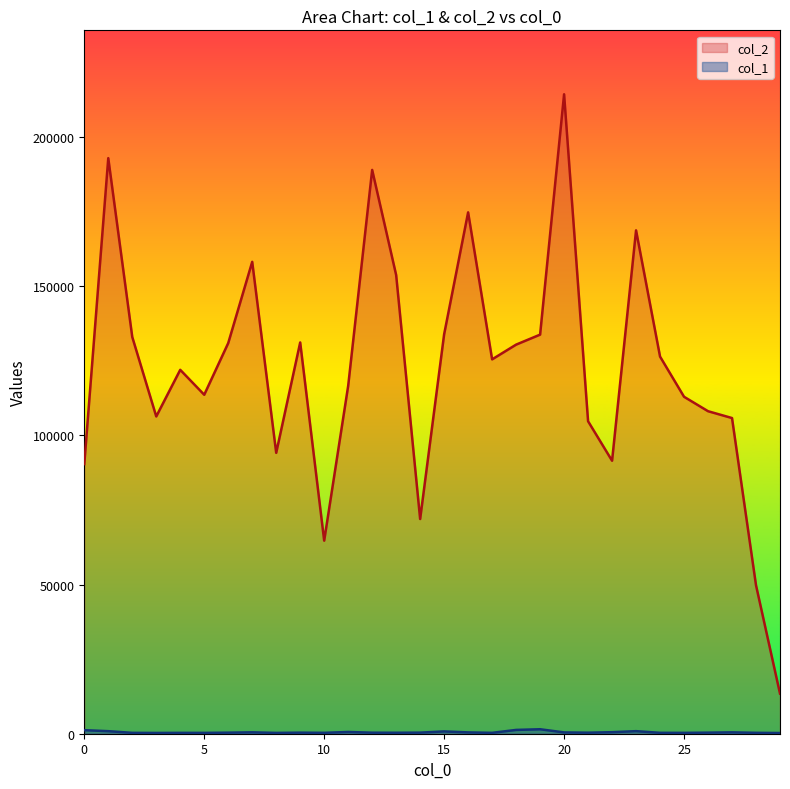

What is the value of the col_2 point at the 14th from the left?

153733